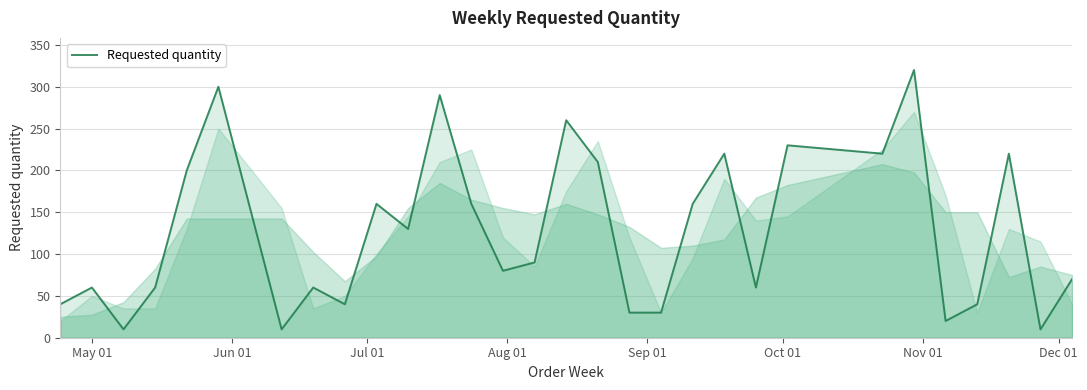

True or false: there are more than 2 points higher than both neighbors.

True